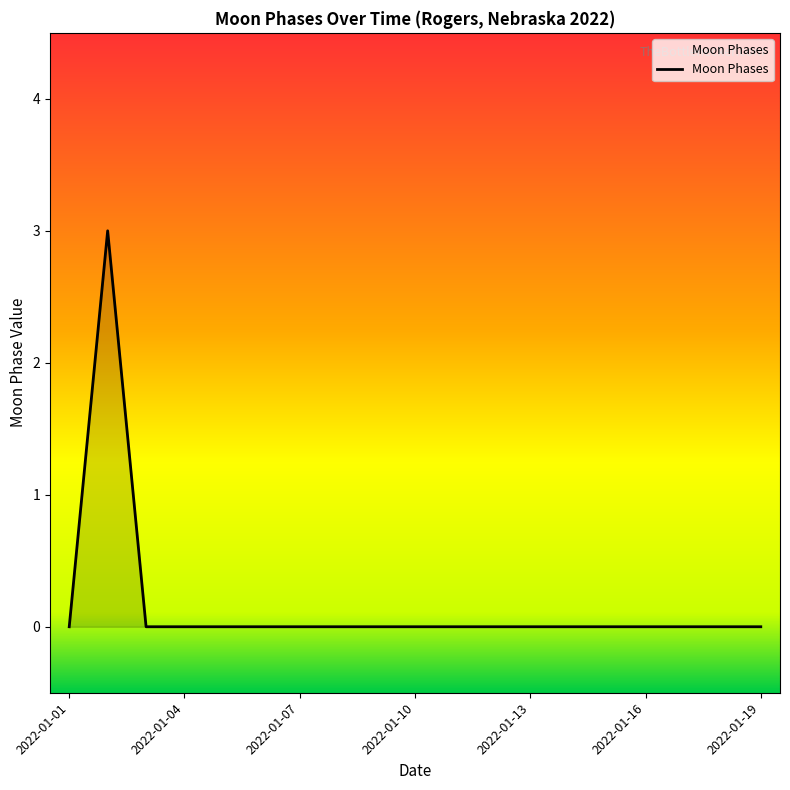

What is the maximum value shown in the chart?

3